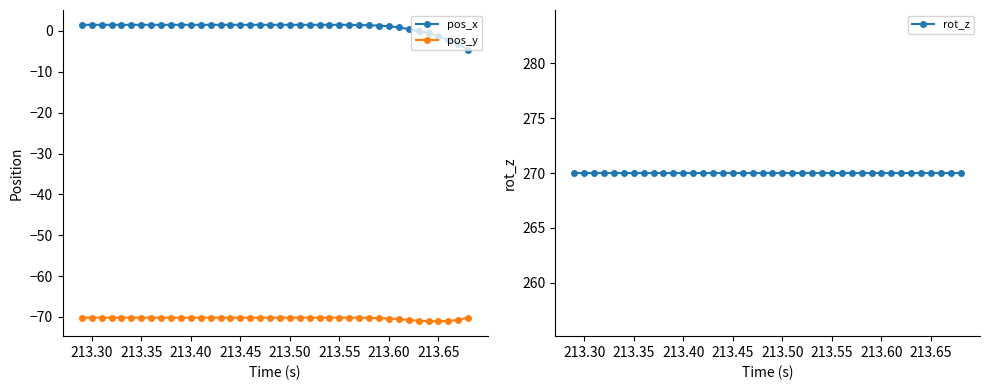

What are all the series names shown in the legend?

pos_x, pos_y, rot_z